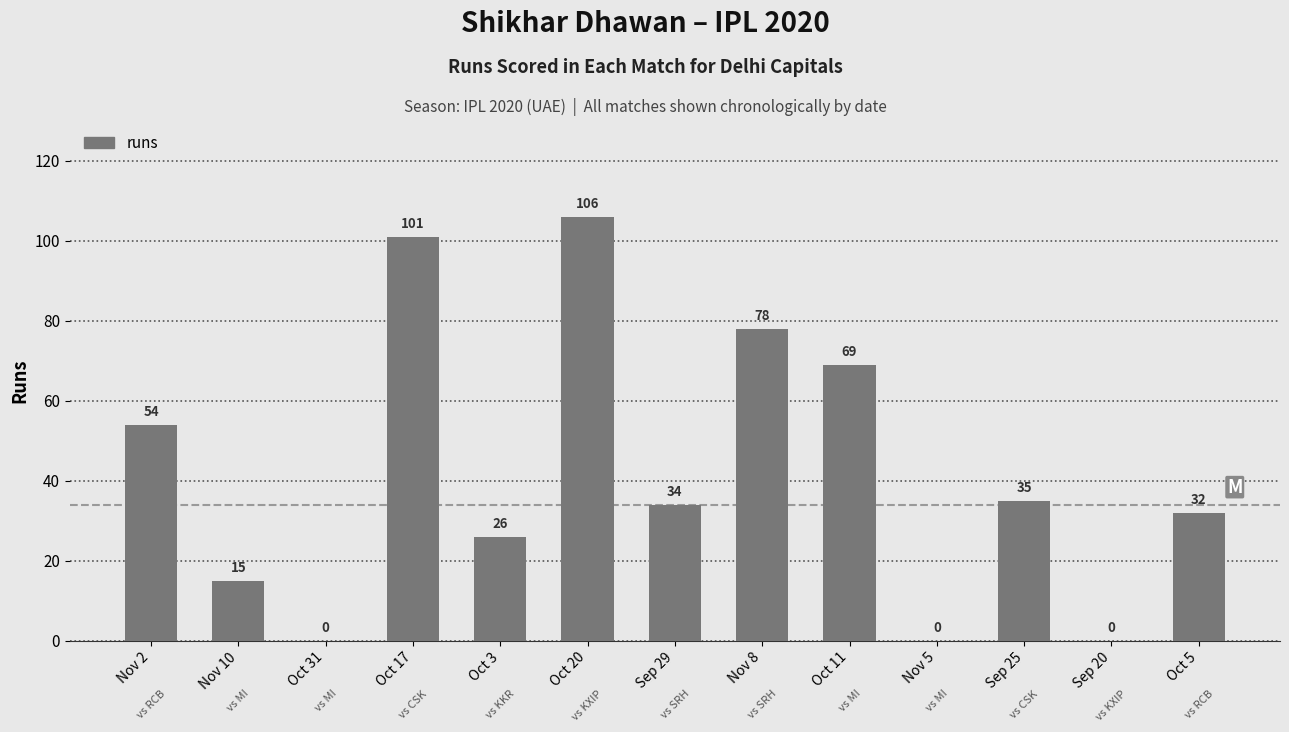

The value at Nov 8 is 29. True or false?

False